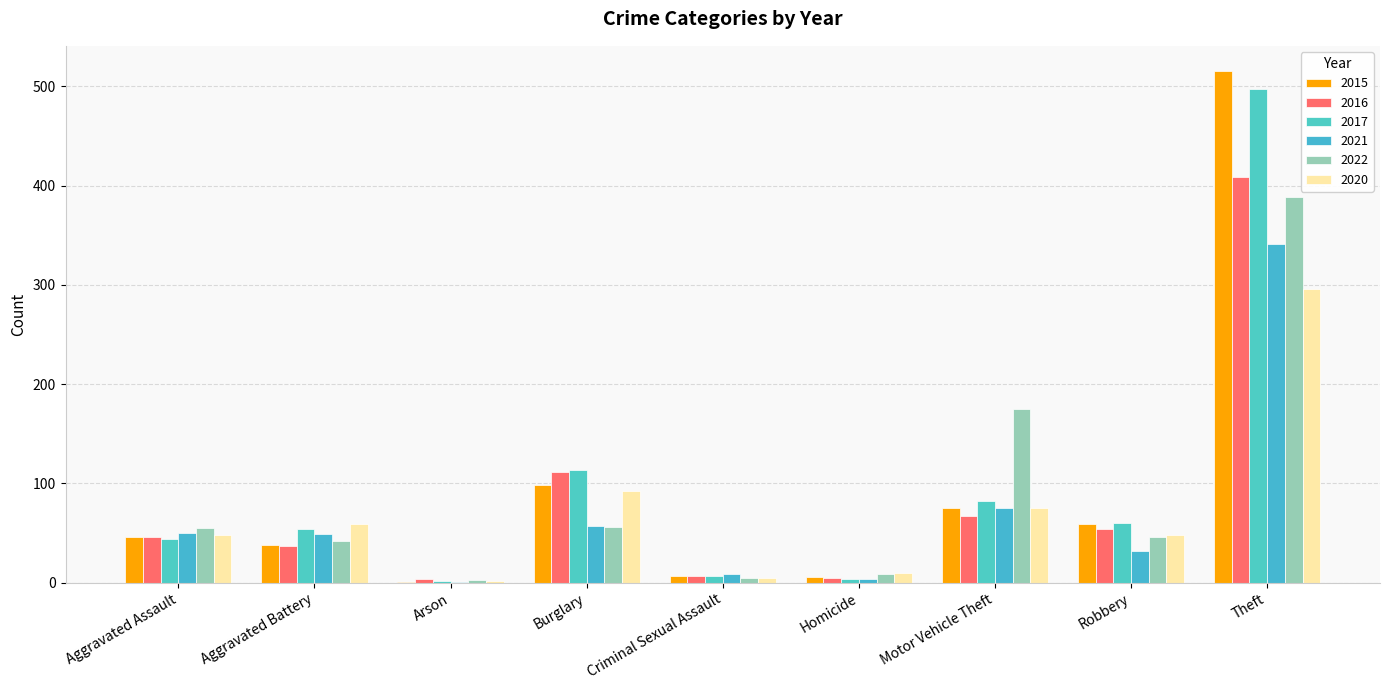

Between Aggravated Battery and Arson, which series saw the biggest shift?

2020